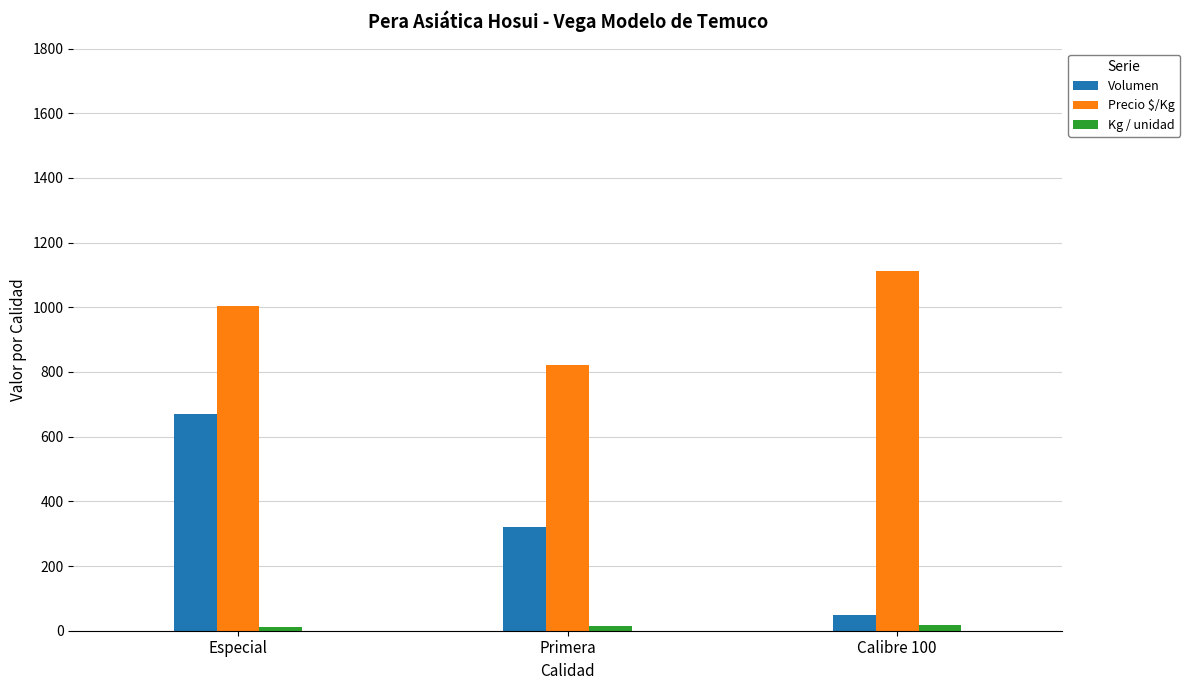

How many bars are there in total?

9